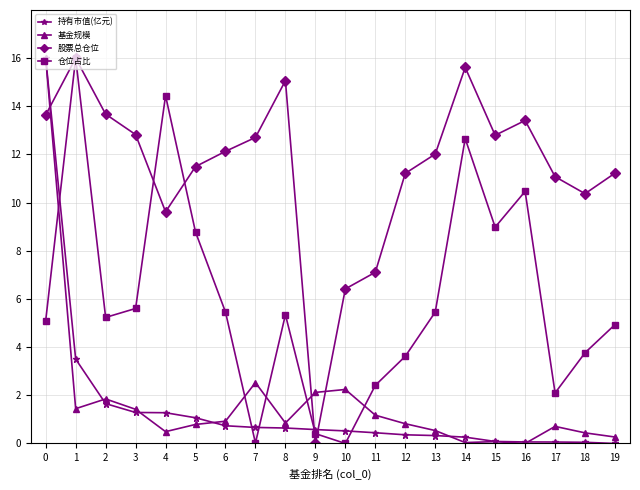

What is the value of the 股票总仓位 point at the 20th from the left?

11.2